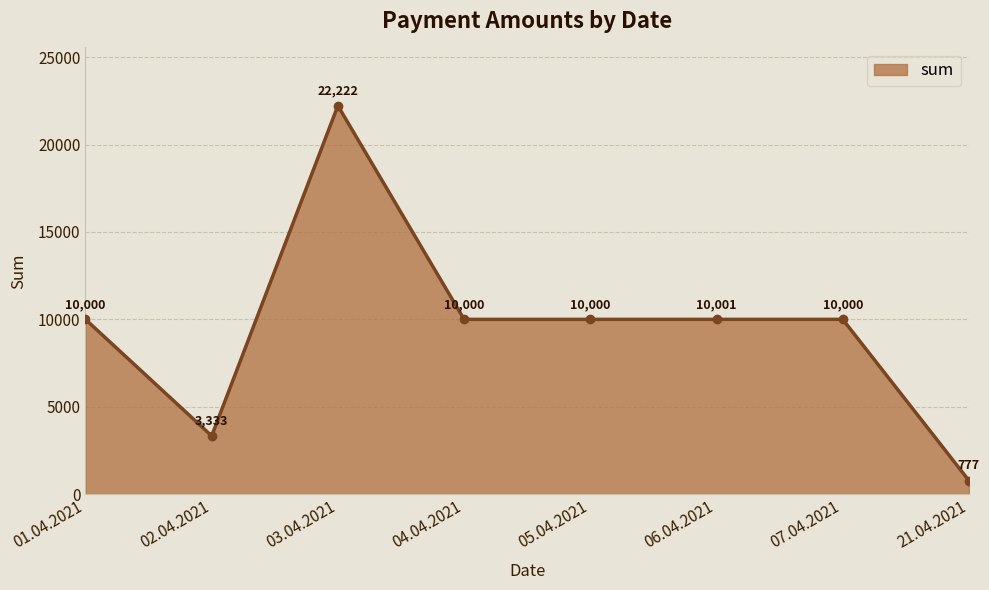

How many lines are shown in the chart?

1